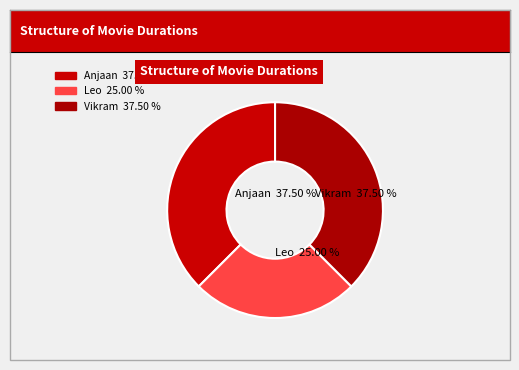

Does Anjaan account for over 50% of the chart?

No